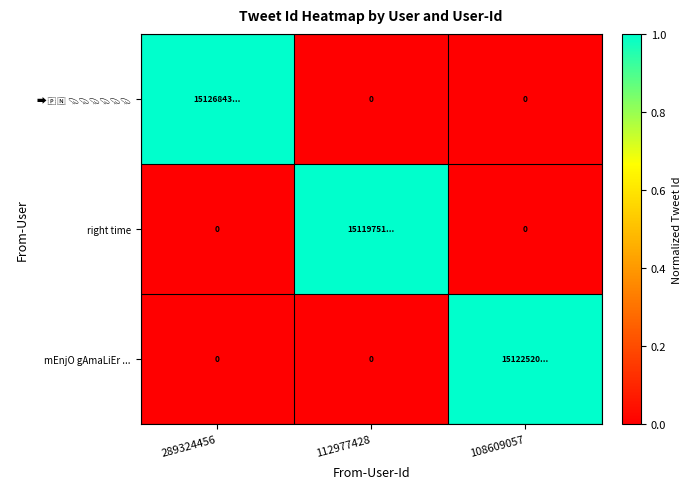

At which label is ➡️🇵🇳 💫💫💫💫💫💫 closest to 0?

112977428